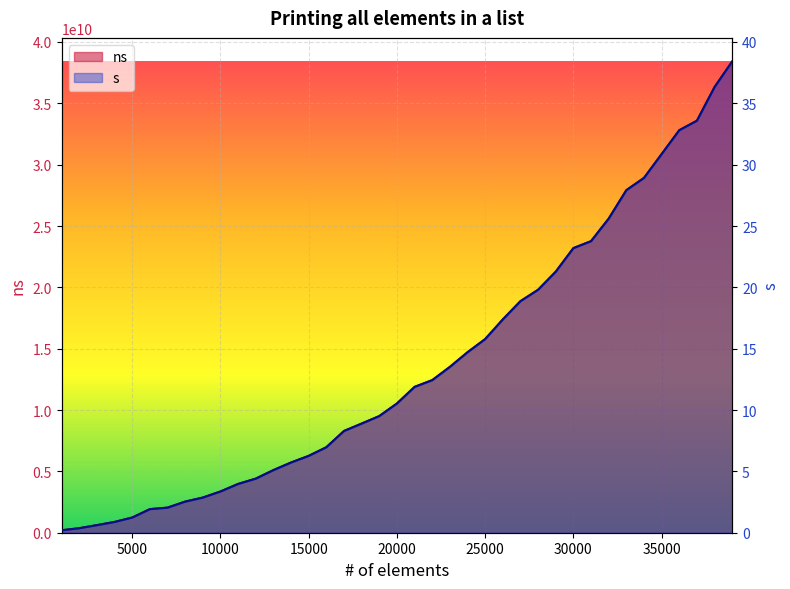

What is the difference between the maximum and minimum values in the s series?

38.2